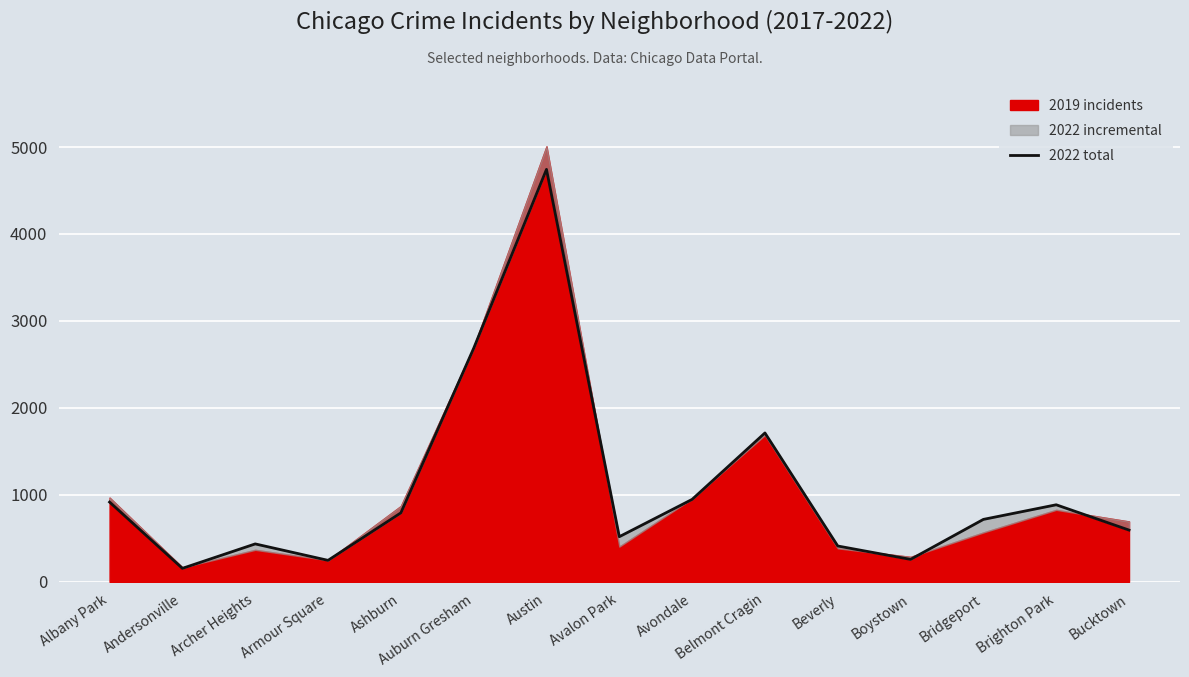

What is the change in value from Avalon Park to Boystown?

-261